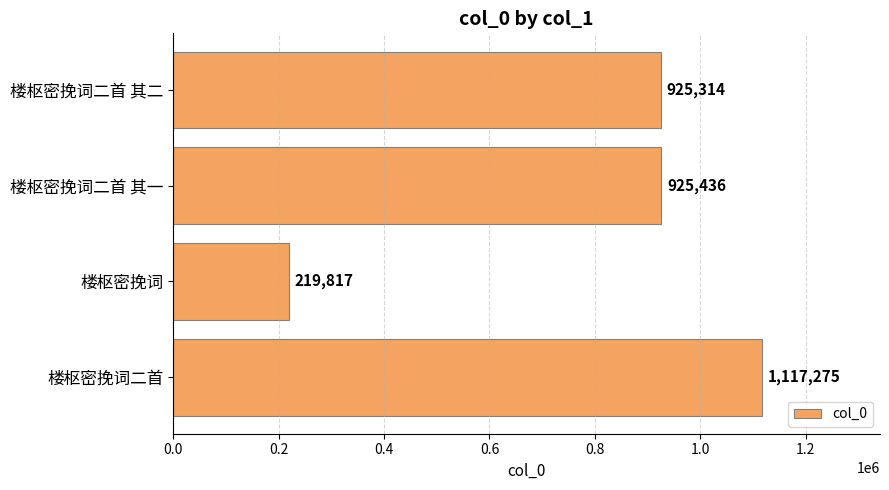

At which category does the chart reach its peak across all series?

楼枢密挽词二首